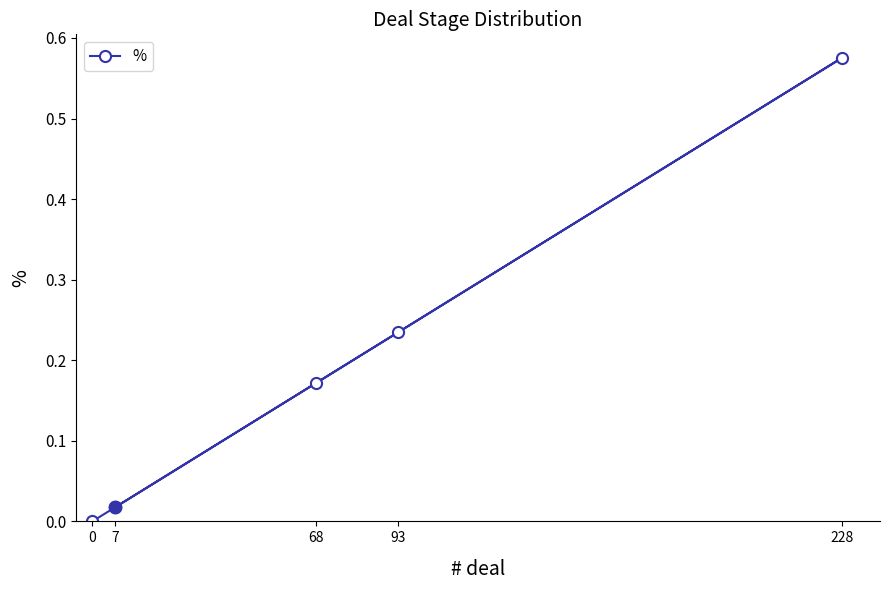

List the labels in order of value, largest first.

228, 93, 68, 7, 0